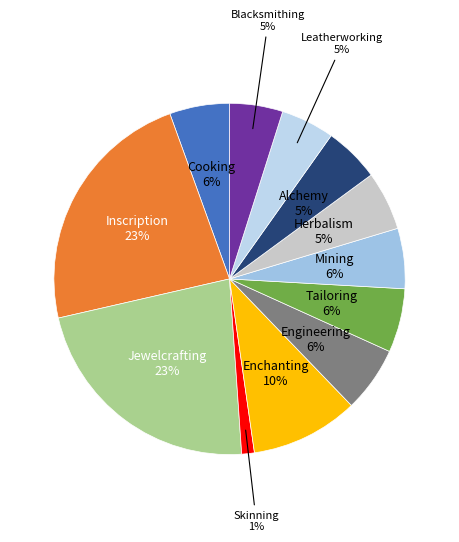

What is the smallest slice in the pie chart?

Skinning